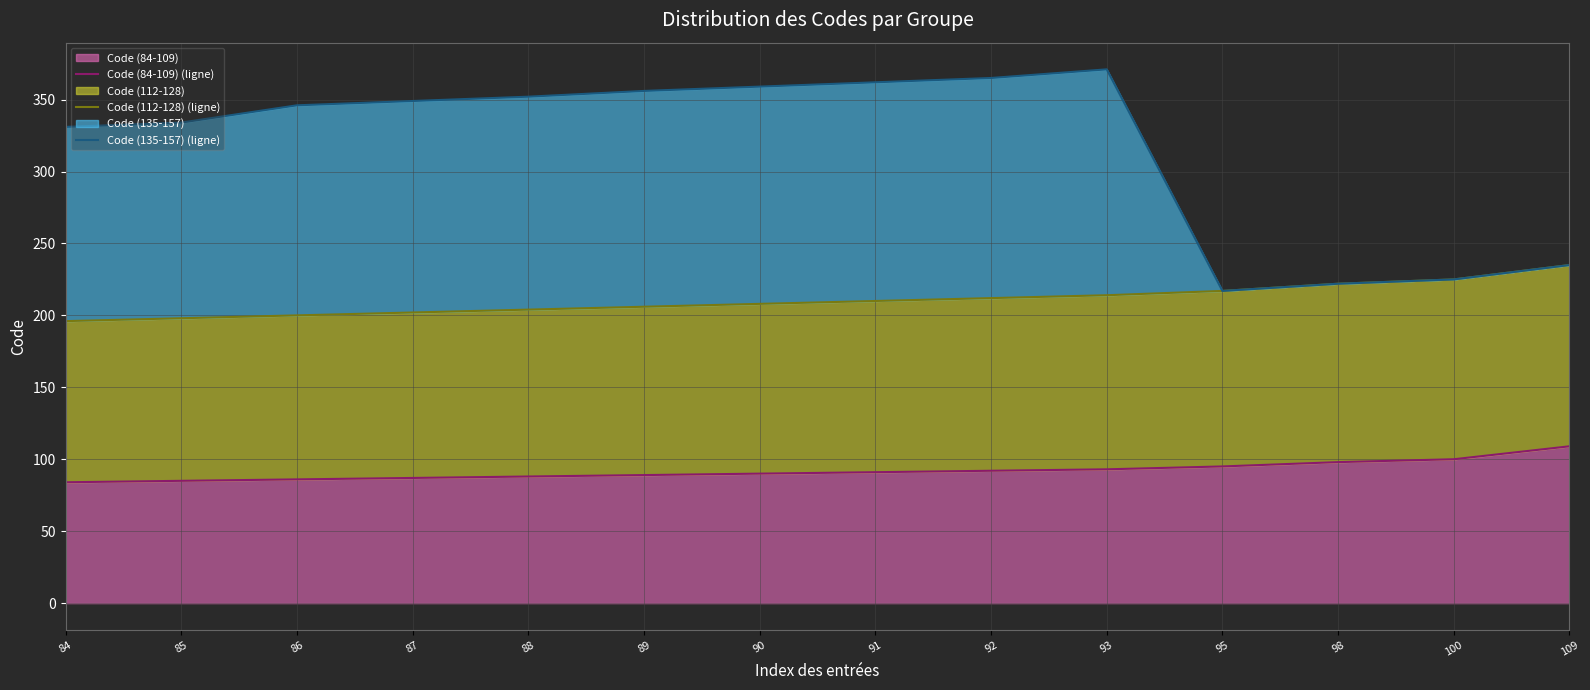

List the labels in order of Code (135-157) (ligne) value, largest first.

93, 92, 91, 90, 89, 88, 87, 86, 85, 84, 109, 100, 98, 95